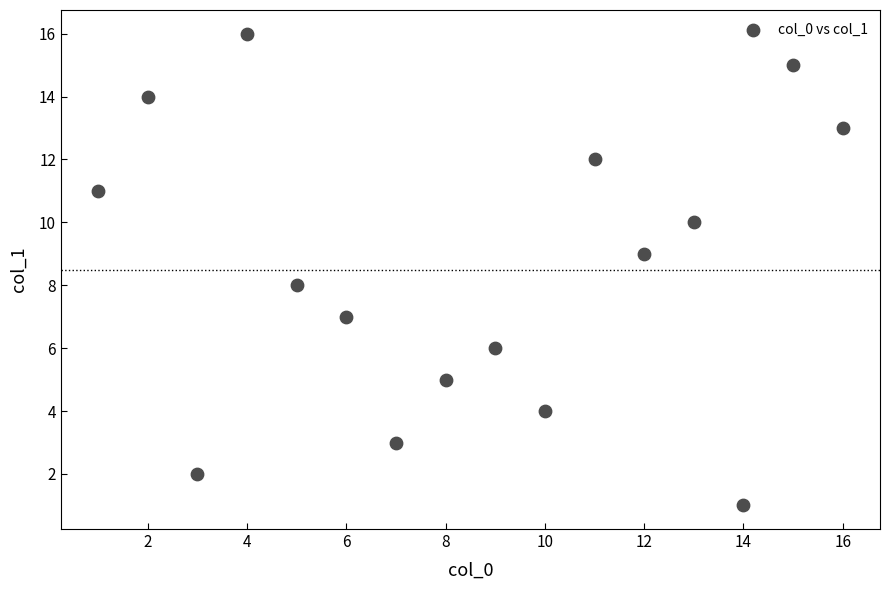

What is the range of Y values (max minus min)?

15